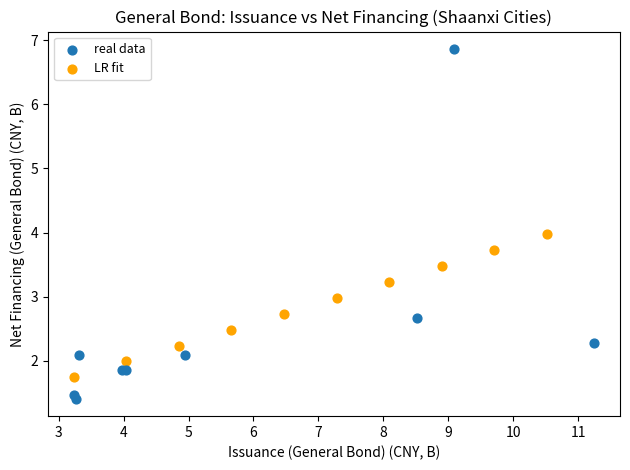

Which series has the widest spread of Y values?

real data